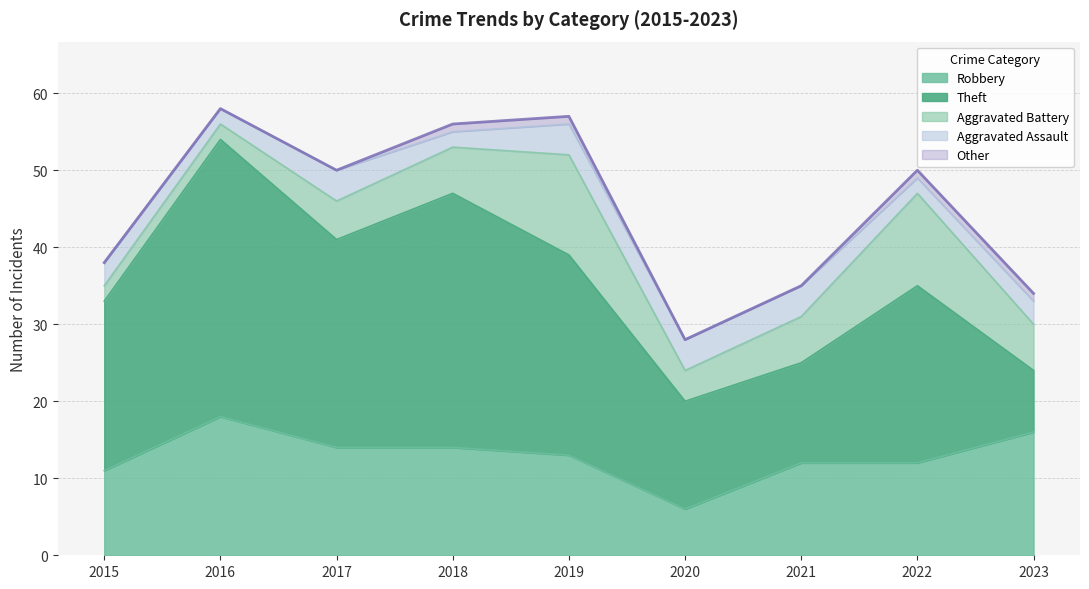

Reading right to left, what are all the values shown in this chart?

2023=34	2022=50	2021=35	2020=28	2019=57	2018=56	2017=50	2016=58	2015=38